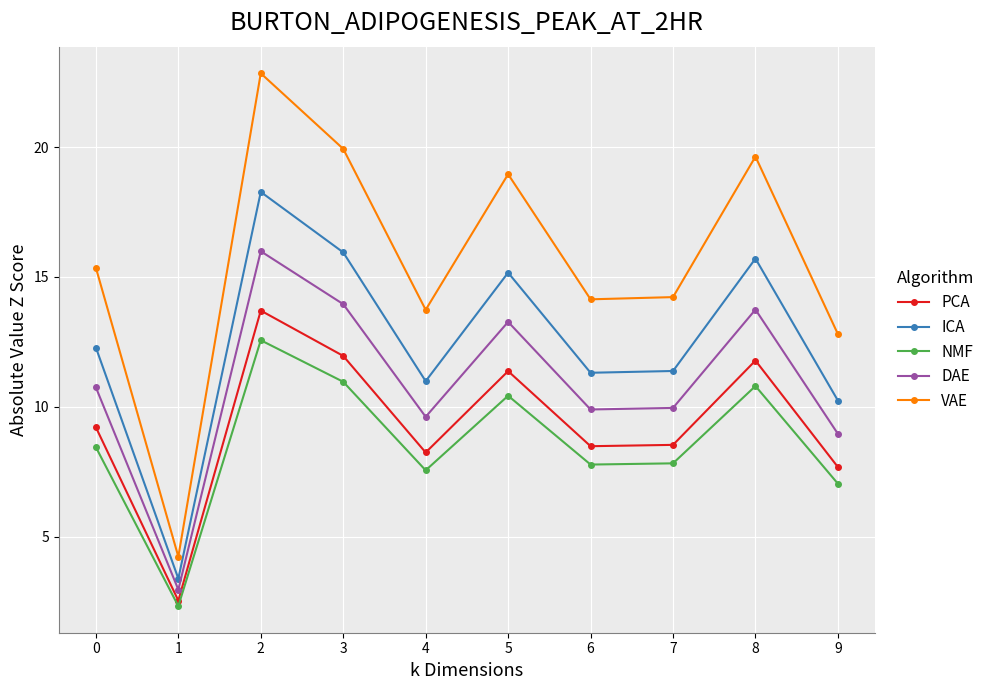

At 5, list the series in order from largest to smallest.

VAE, ICA, DAE, PCA, NMF